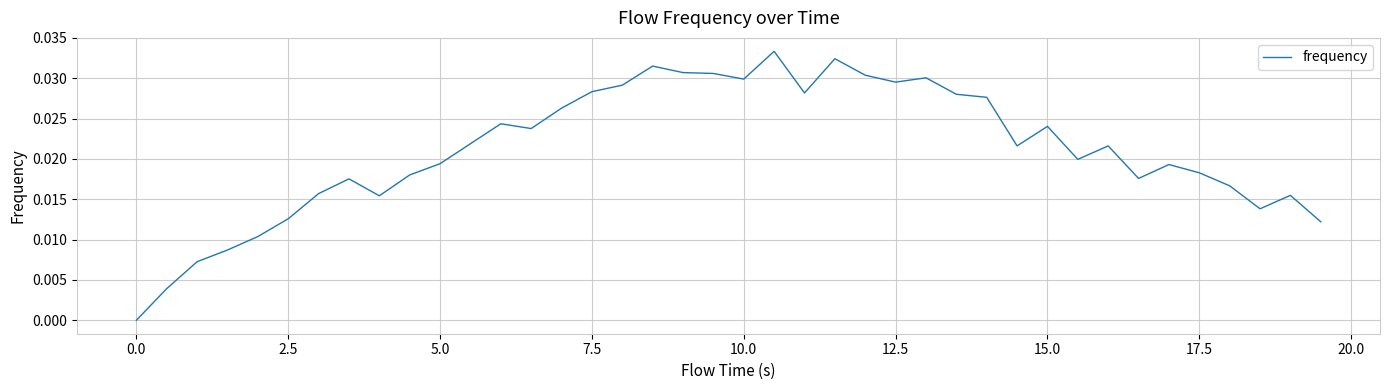

How many values are above zero?

39